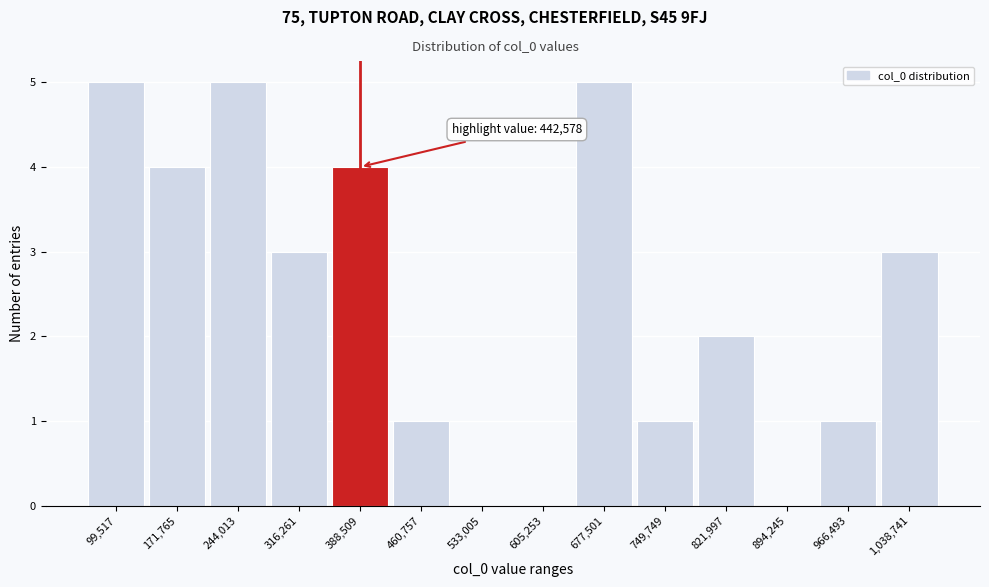

Reading left to right, transcribe all the data shown in this chart.

99,517=5	171,765=4	244,013=5	316,261=3	388,509=4	460,757=1	533,005=0	605,253=0	677,501=5	749,749=1	821,997=2	894,245=0	966,493=1	1,038,741=3